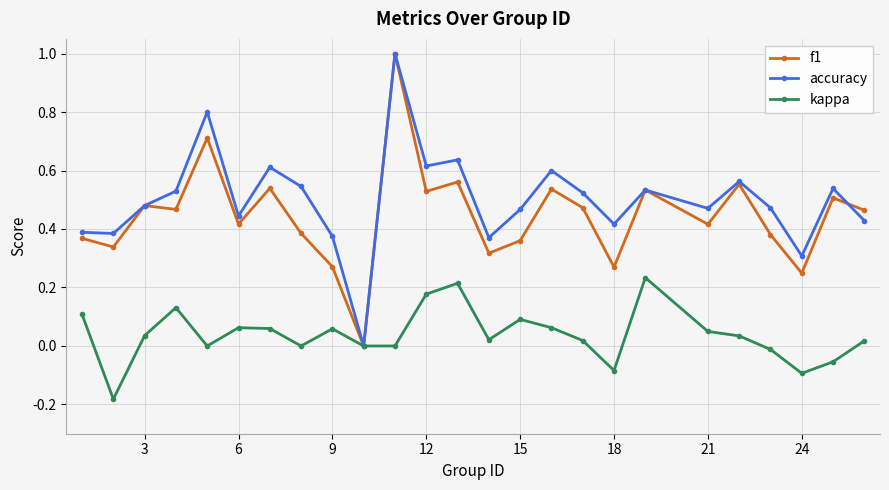

True or false: kappa has more than 0 interior local peaks.

True